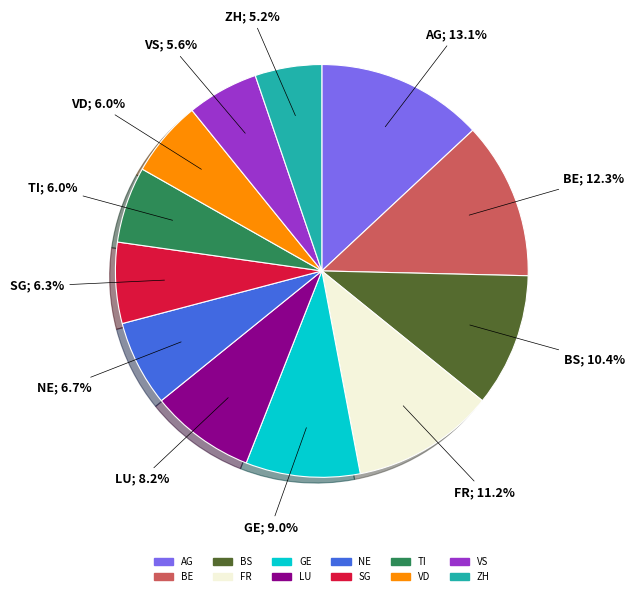

How much of the chart is everything except AG?

86.9%